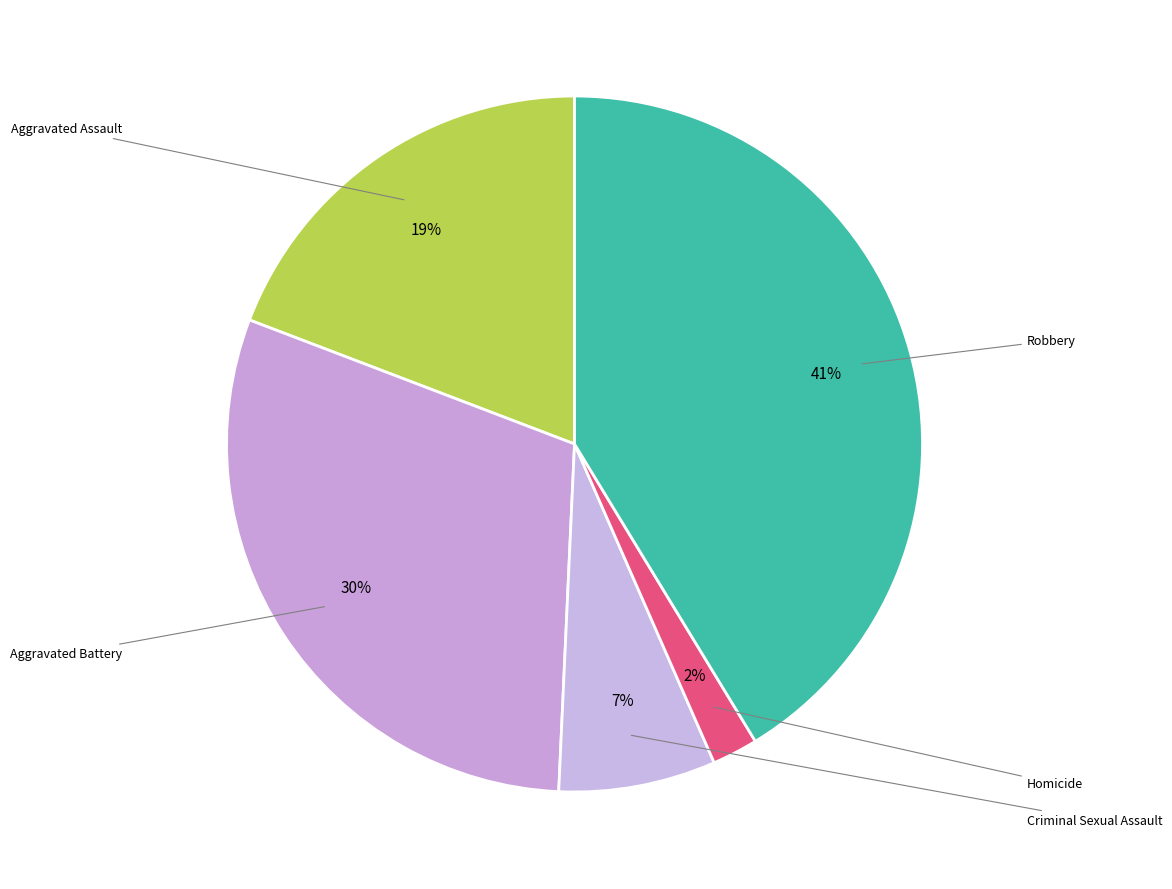

Is there a majority slice in this chart?

No